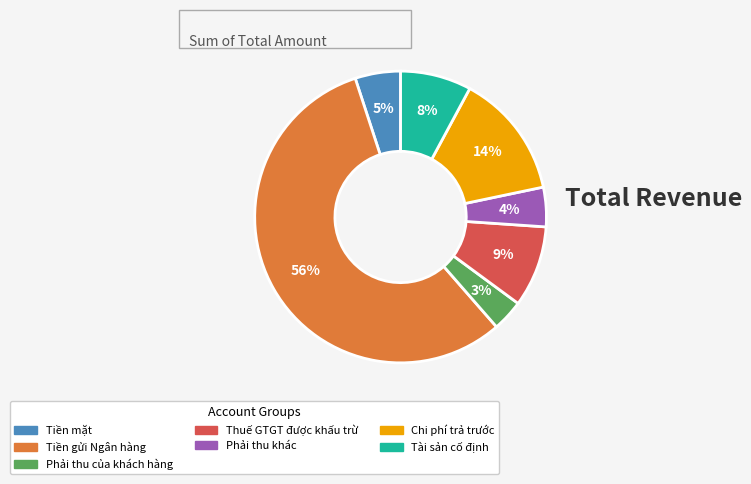

Is Tiền gửi Ngân hàng the majority of the pie?

Yes